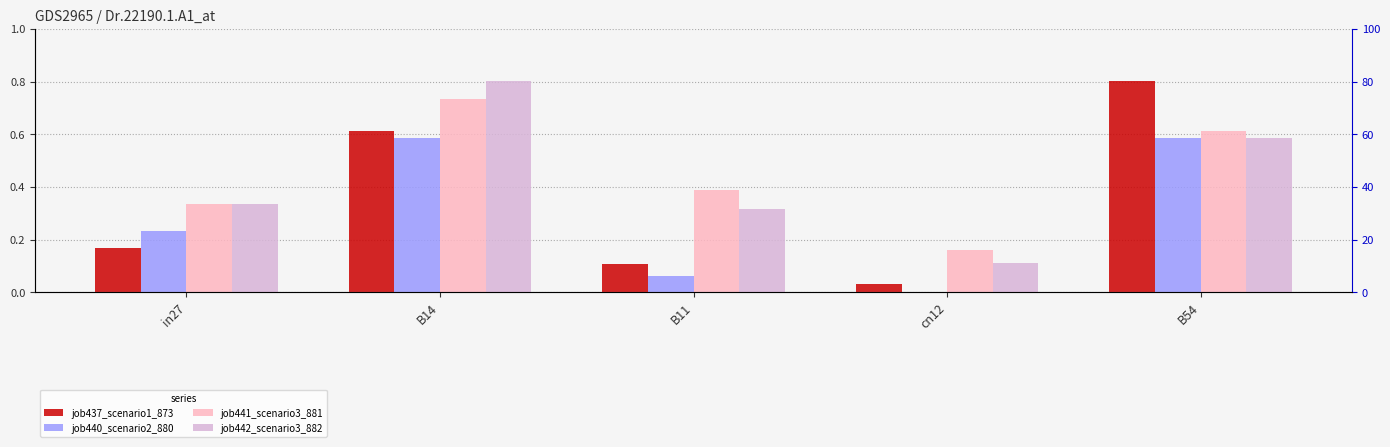

Is it true that job442_scenario3_882 equals 0.6 at B54?

True